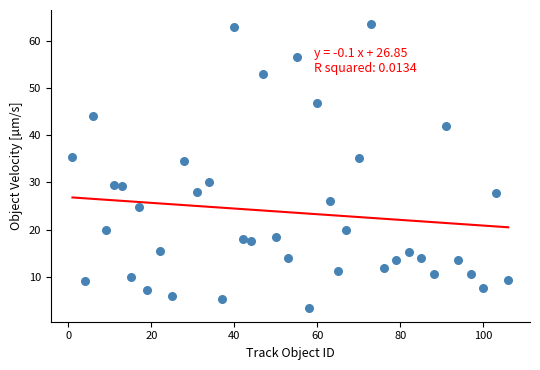

What is the range of X values (max minus min)?

105.0